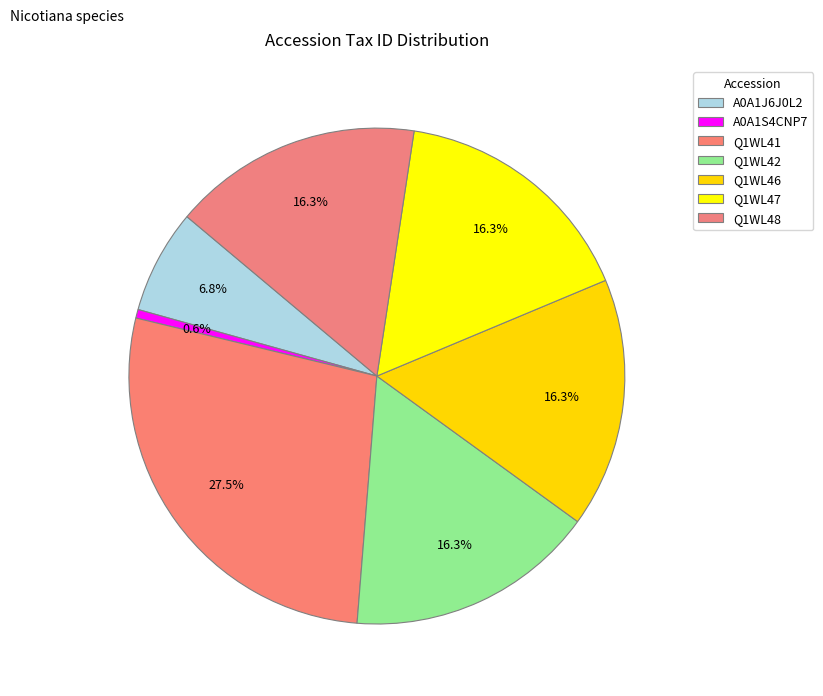

What is the smallest slice in the pie chart?

A0A1S4CNP7